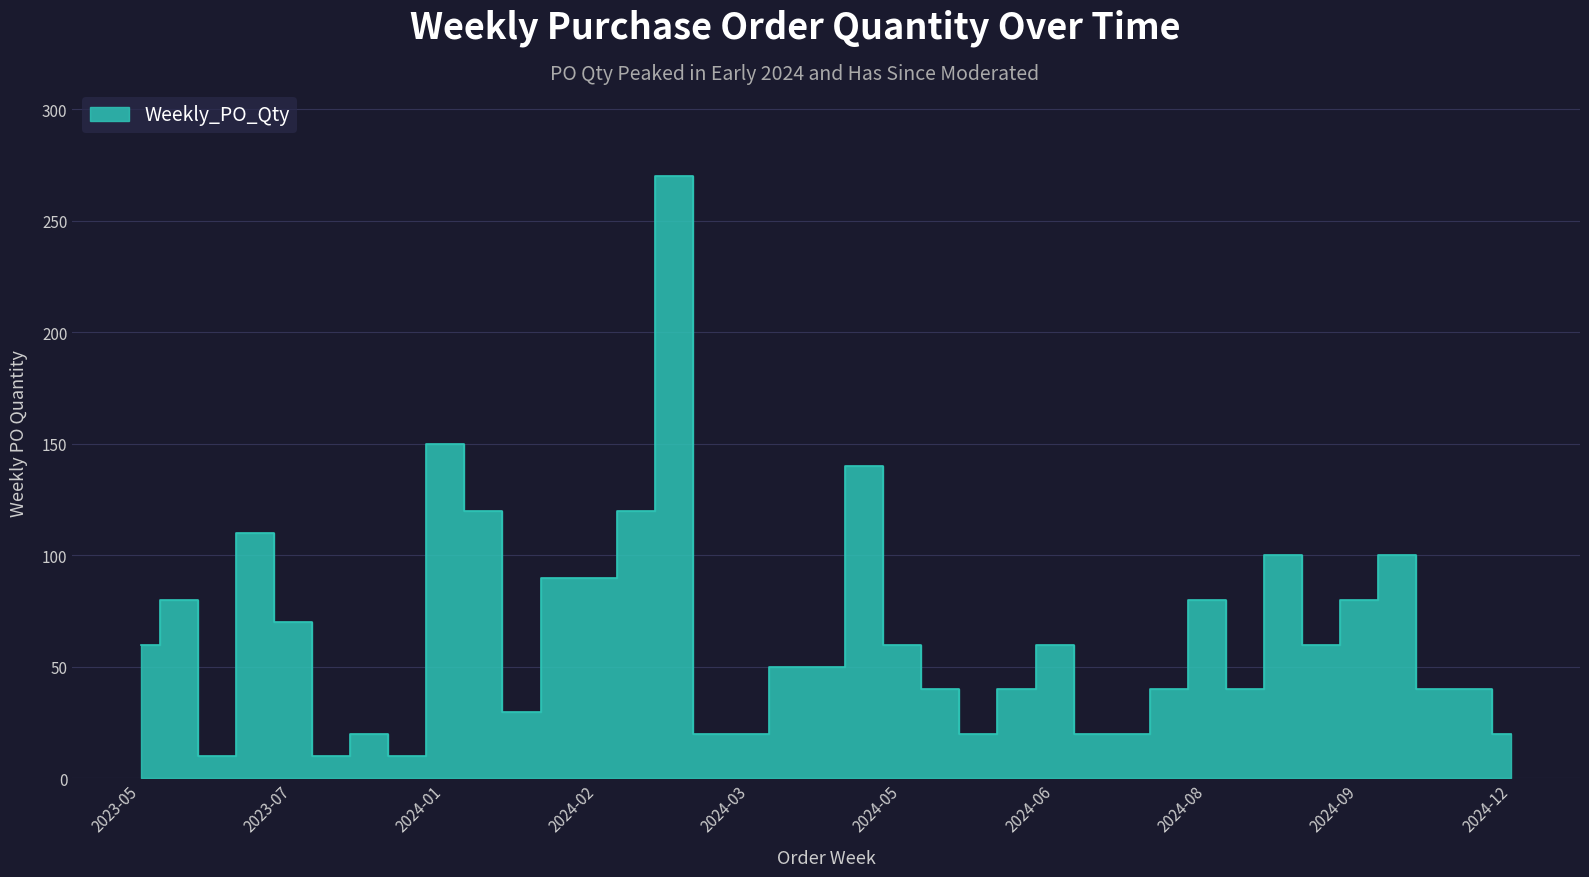

Where is the first local minimum?

2023-06-19